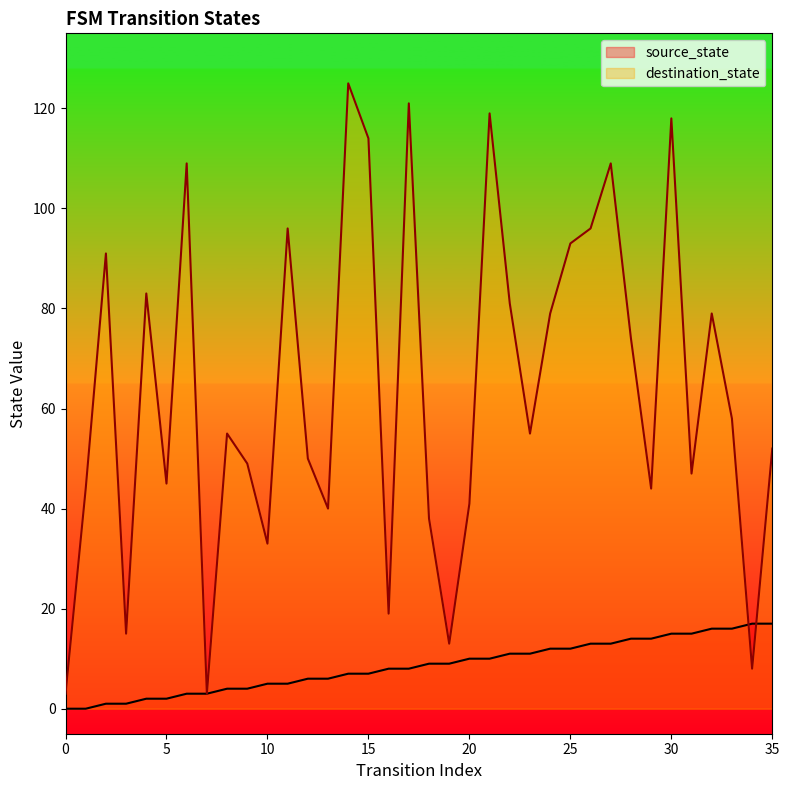

Which label corresponds to the largest value in the chart?

14